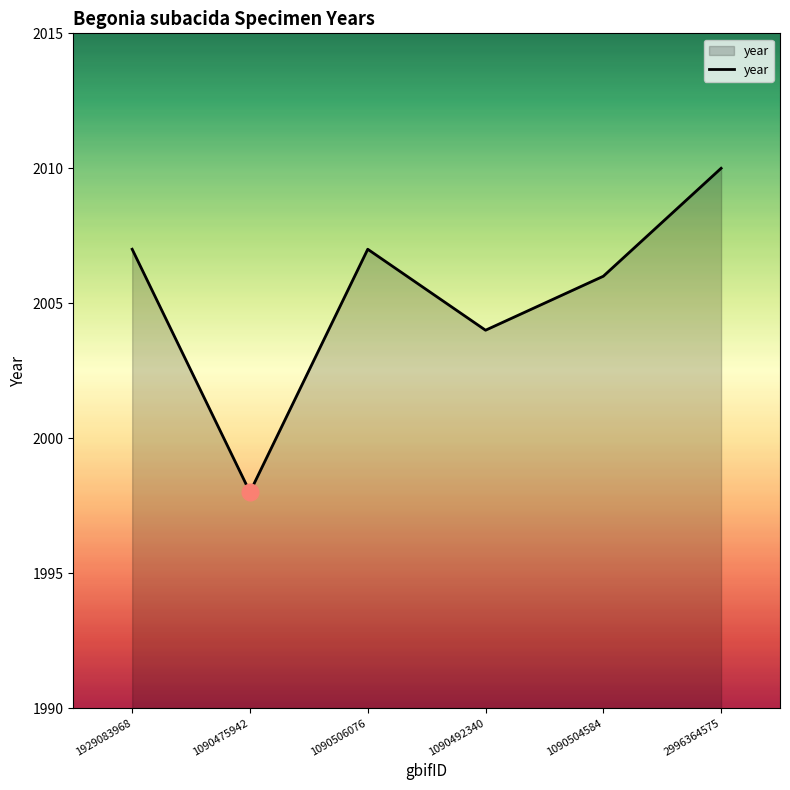

The chart shows a value of 2010 at 2996364575. True or false?

True